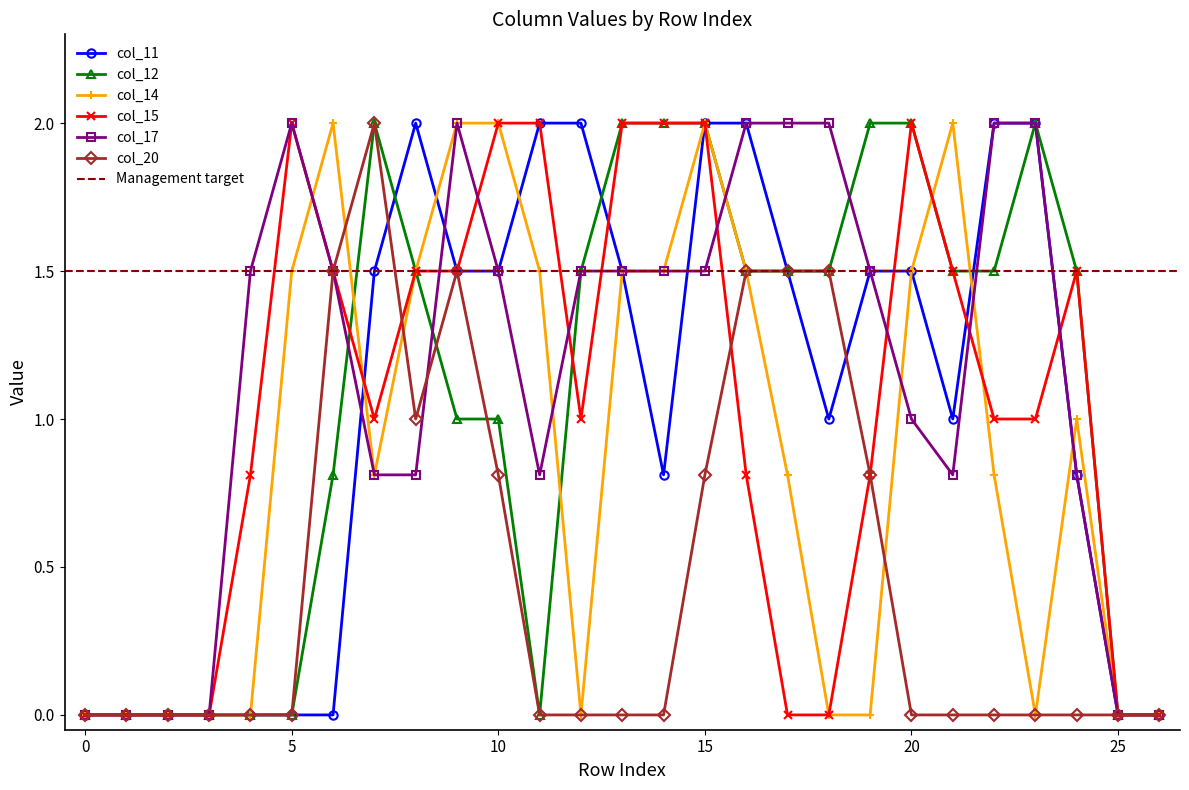

What is the difference between the col_14 values at 5 and 0?

1.5